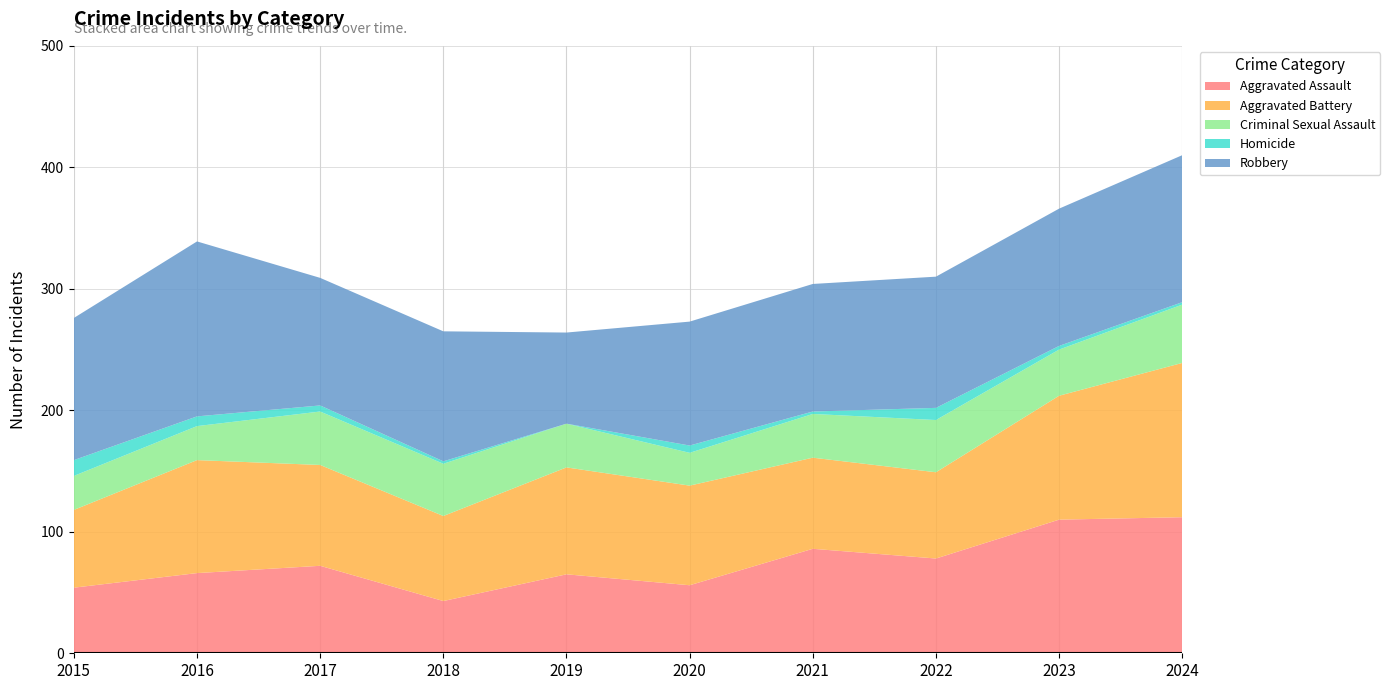

Reading left to right, extract all data points from this chart.

Aggravated Assault: 2015=54	2016=66	2017=72	2018=43	2019=65	2020=56	2021=86	2022=78	2023=110	2024=112
Aggravated Battery: 2015=64	2016=93	2017=83	2018=70	2019=88	2020=82	2021=75	2022=71	2023=102	2024=127
Criminal Sexual Assault: 2015=28	2016=28	2017=44	2018=43	2019=36	2020=27	2021=36	2022=43	2023=38	2024=48
Homicide: 2015=13	2016=8	2017=5	2018=2	2019=0	2020=6	2021=2	2022=10	2023=3	2024=2
Robbery: 2015=117	2016=144	2017=105	2018=107	2019=75	2020=102	2021=105	2022=108	2023=113	2024=121